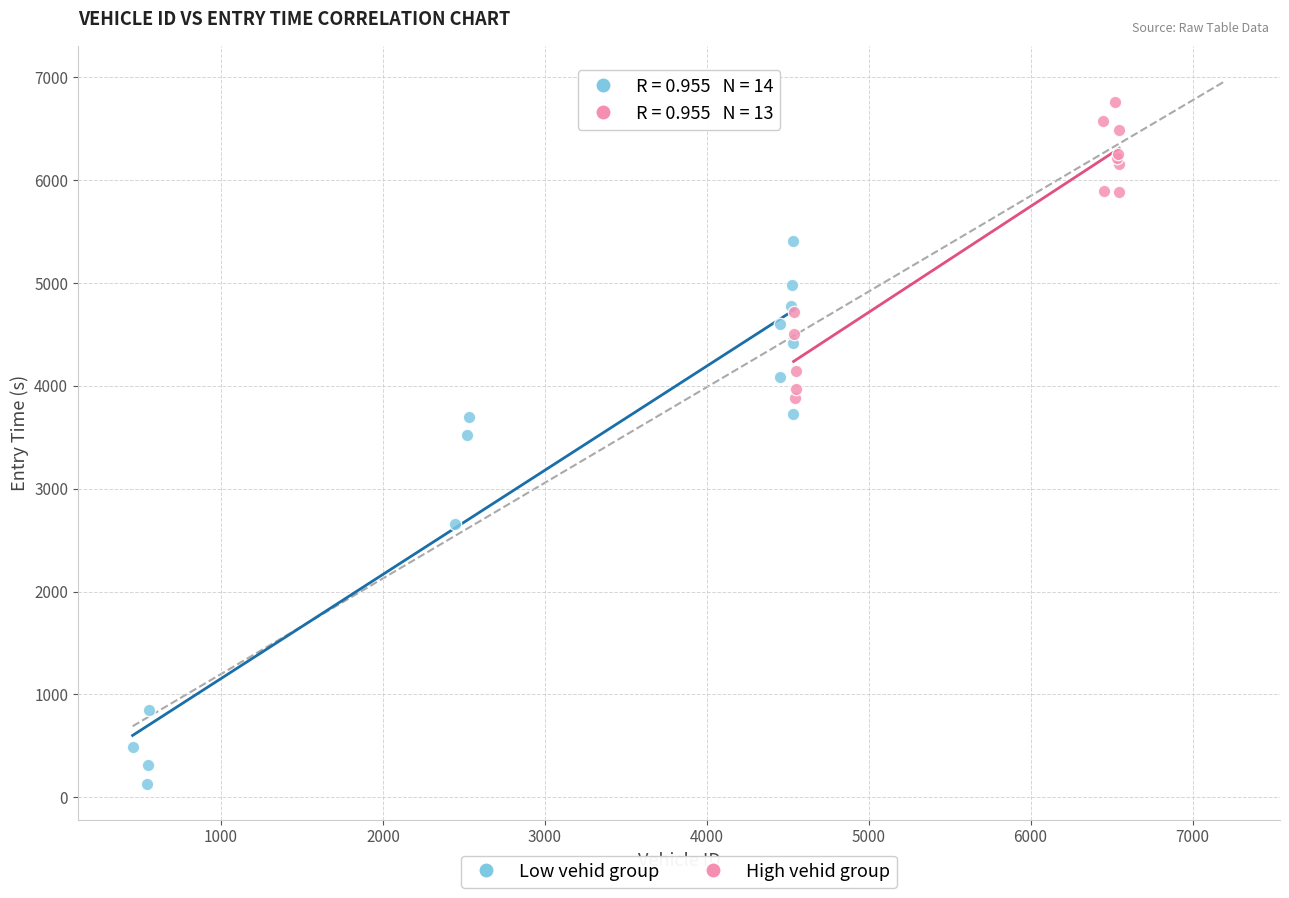

Which series contains the lowest Y value?

Low vehid group